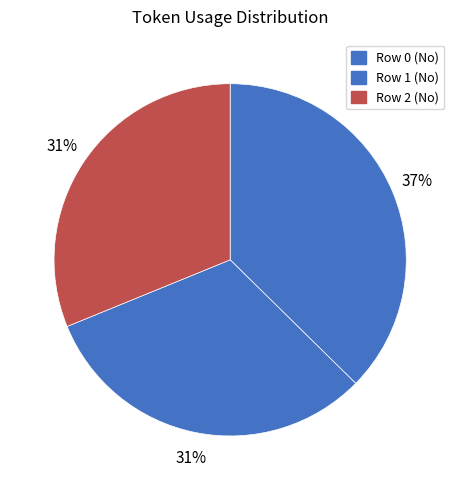

To the nearest percent, what percentage of the pie is Row 2?

31%